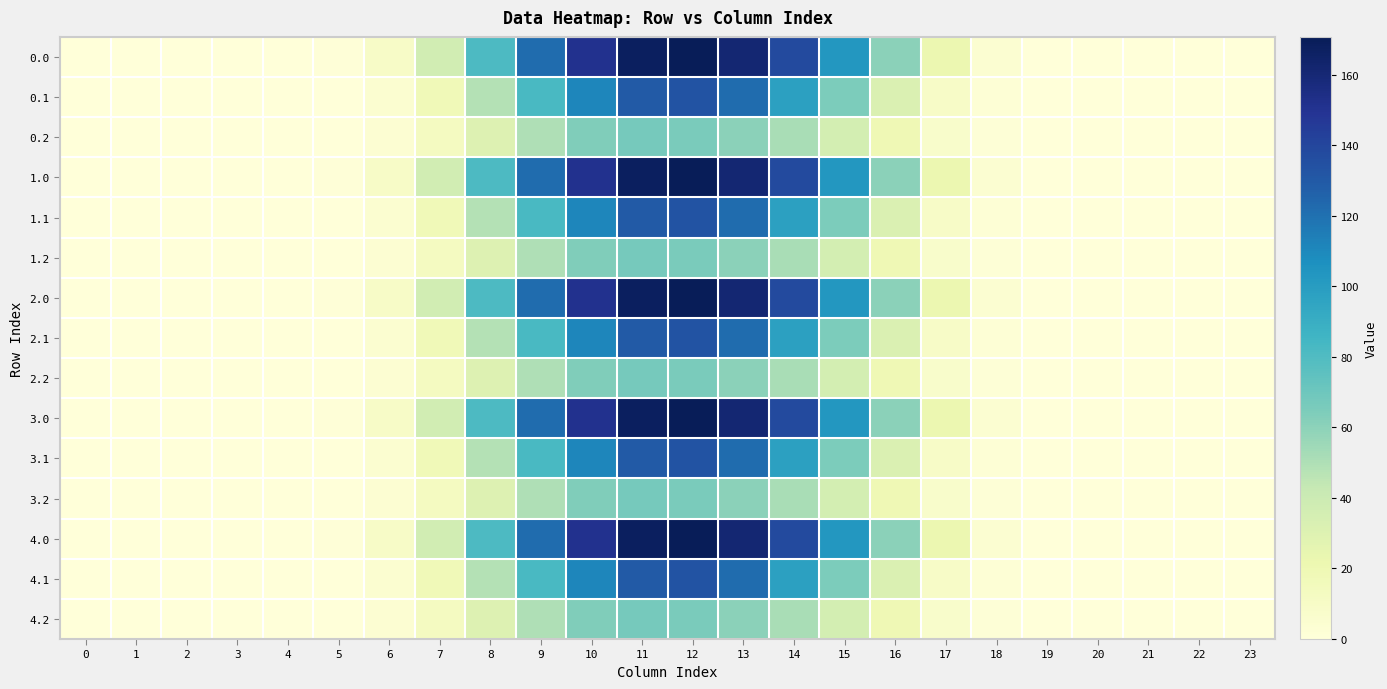

Between 20 and 13, which is larger?

13